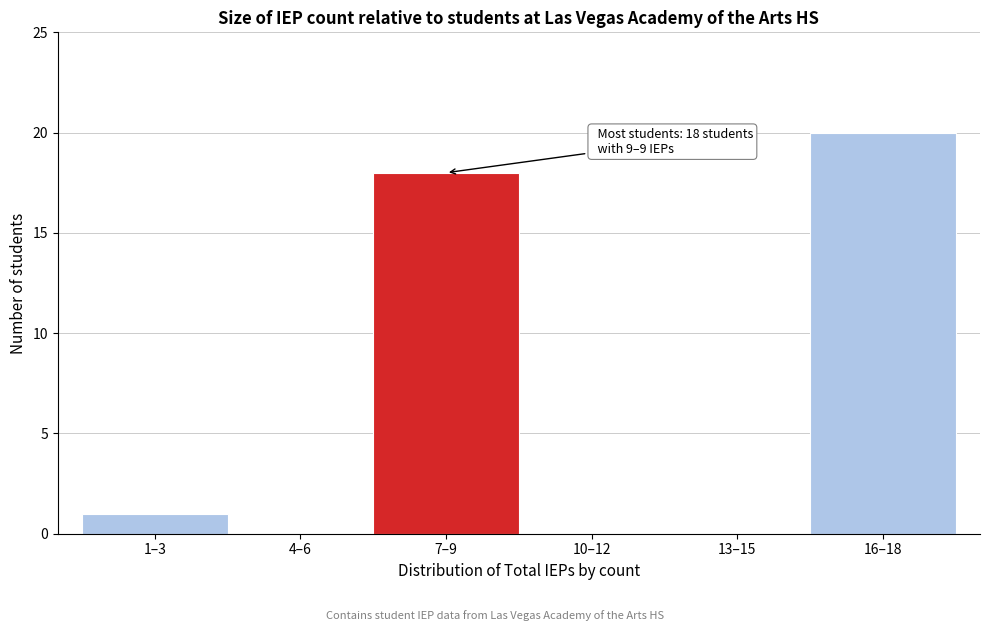

Reading right to left, extract all data points from this chart.

16–18=20	13–15=0	10–12=0	7–9=18	4–6=0	1–3=1